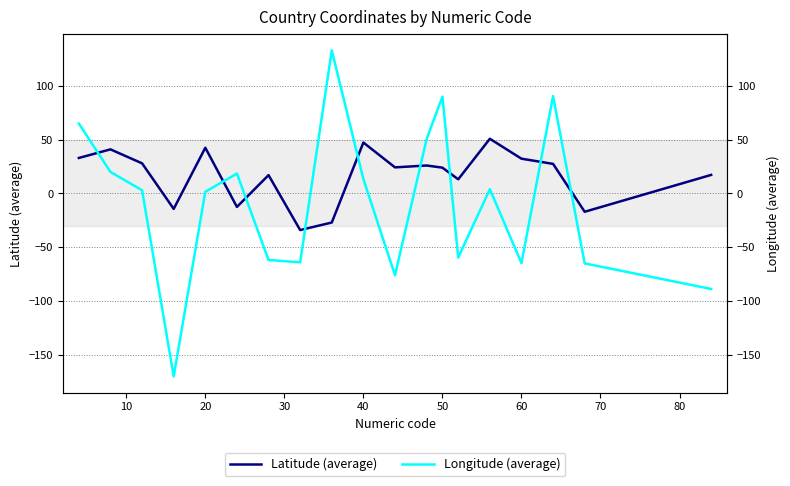

Which series has the largest range (max minus min)?

Longitude (average)